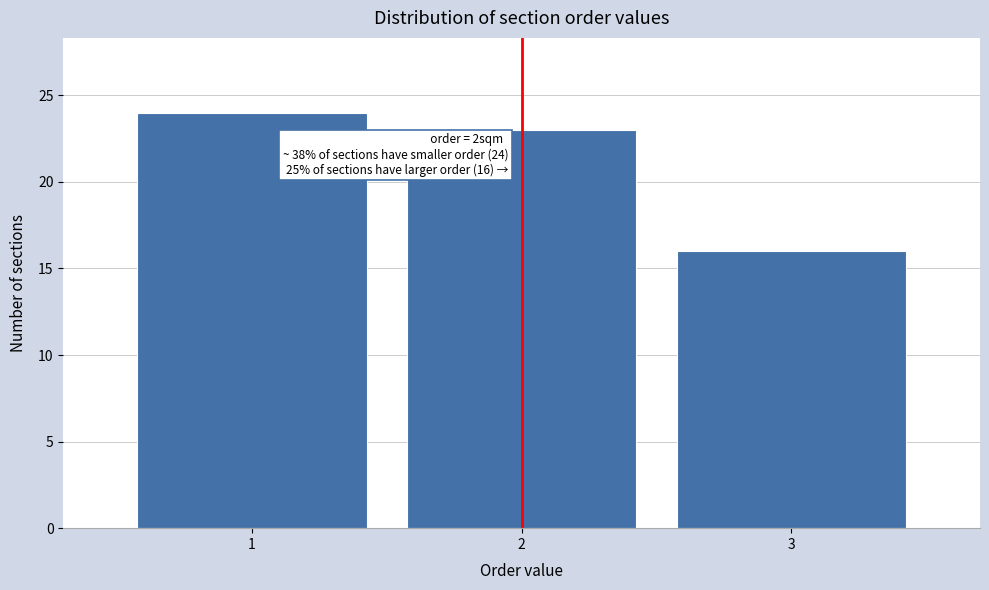

Reading left to right, transcribe all the data shown in this chart.

1=24	2=23	3=16